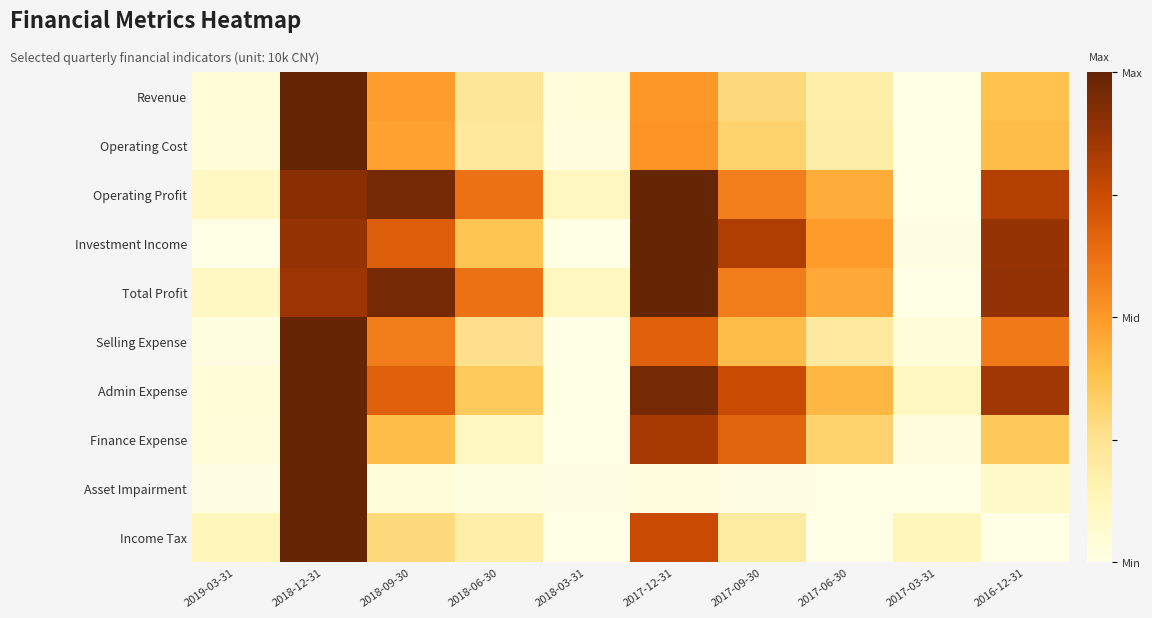

Which series changed the most between 2018-09-30 and 2017-09-30?

Operating Profit